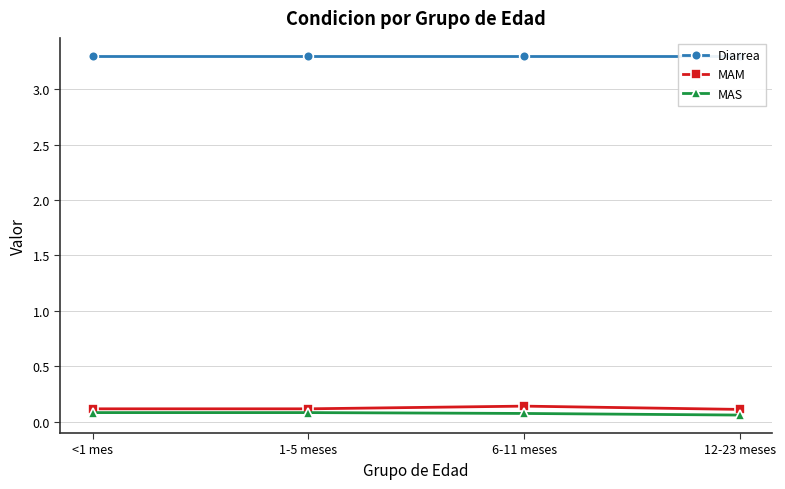

The value of Diarrea at <1 mes is 4.7. True or false?

False